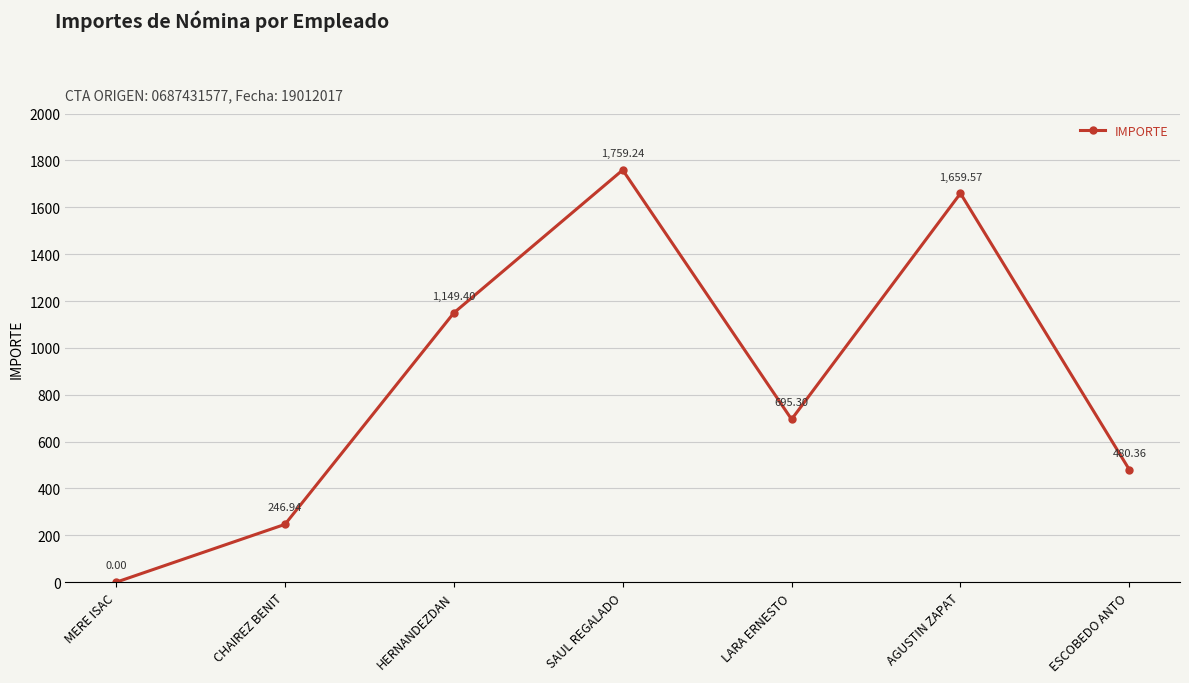

What is the sum of all values?

5990.8